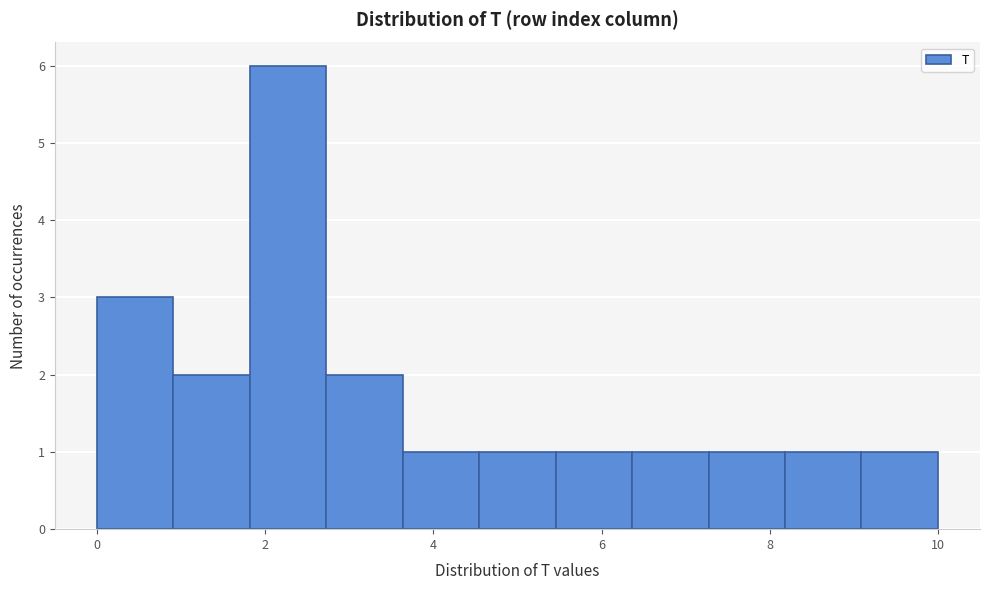

Reading left to right, transcribe this chart: for each bar, give the range it covers on the x-axis and its height. Neither the bar edges nor the heights are printed on the chart, so give them approximately, as read against the axes.

0.0 to 1.0: 3
1.0 to 1.8: 2
1.8 to 2.8: 6
2.8 to 3.6: 2
3.6 to 4.6: 1
4.6 to 5.4: 1
5.4 to 6.4: 1
6.4 to 7.2: 1
7.2 to 8.2: 1
8.2 to 9.0: 1
9.0 to 10.0: 1